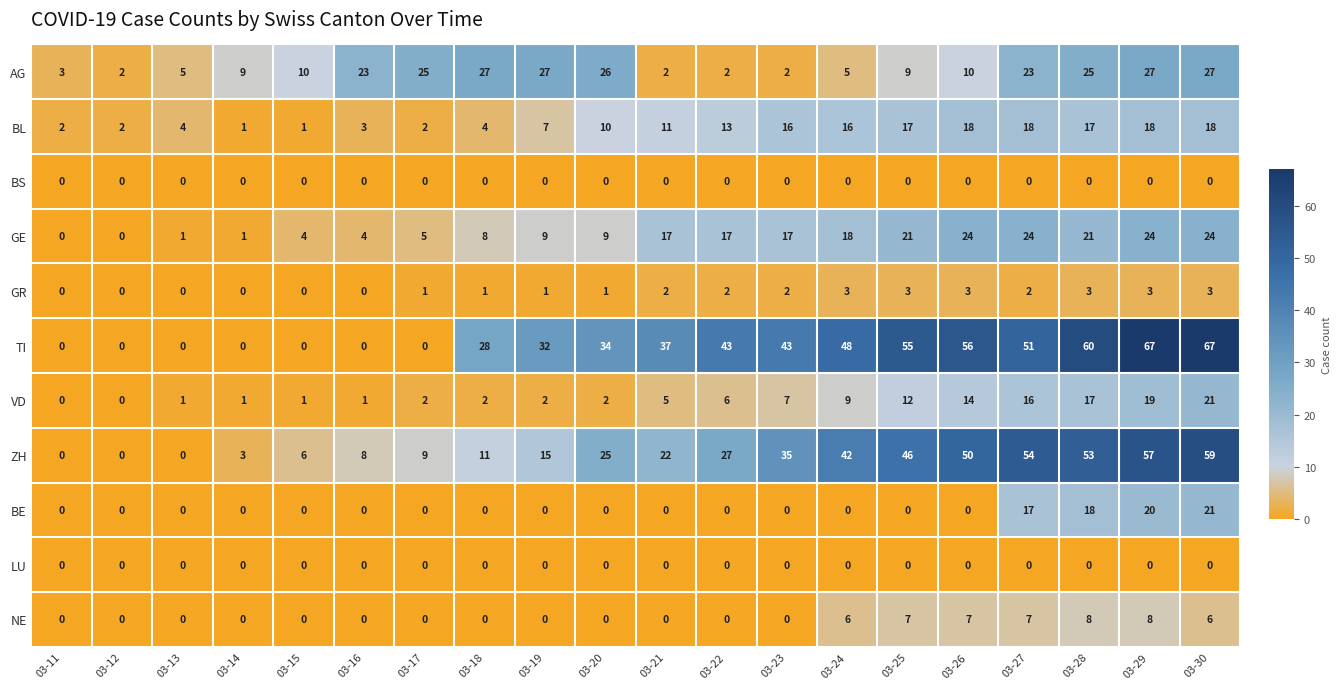

What is the total value across all series at 03-13?

11